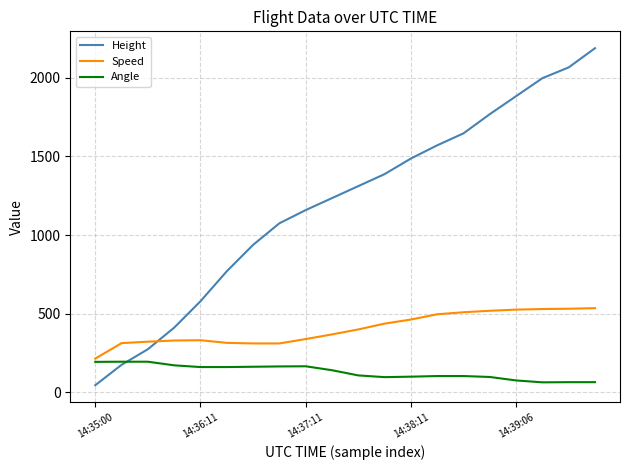

True or false: Height and Speed cross at least once.

True